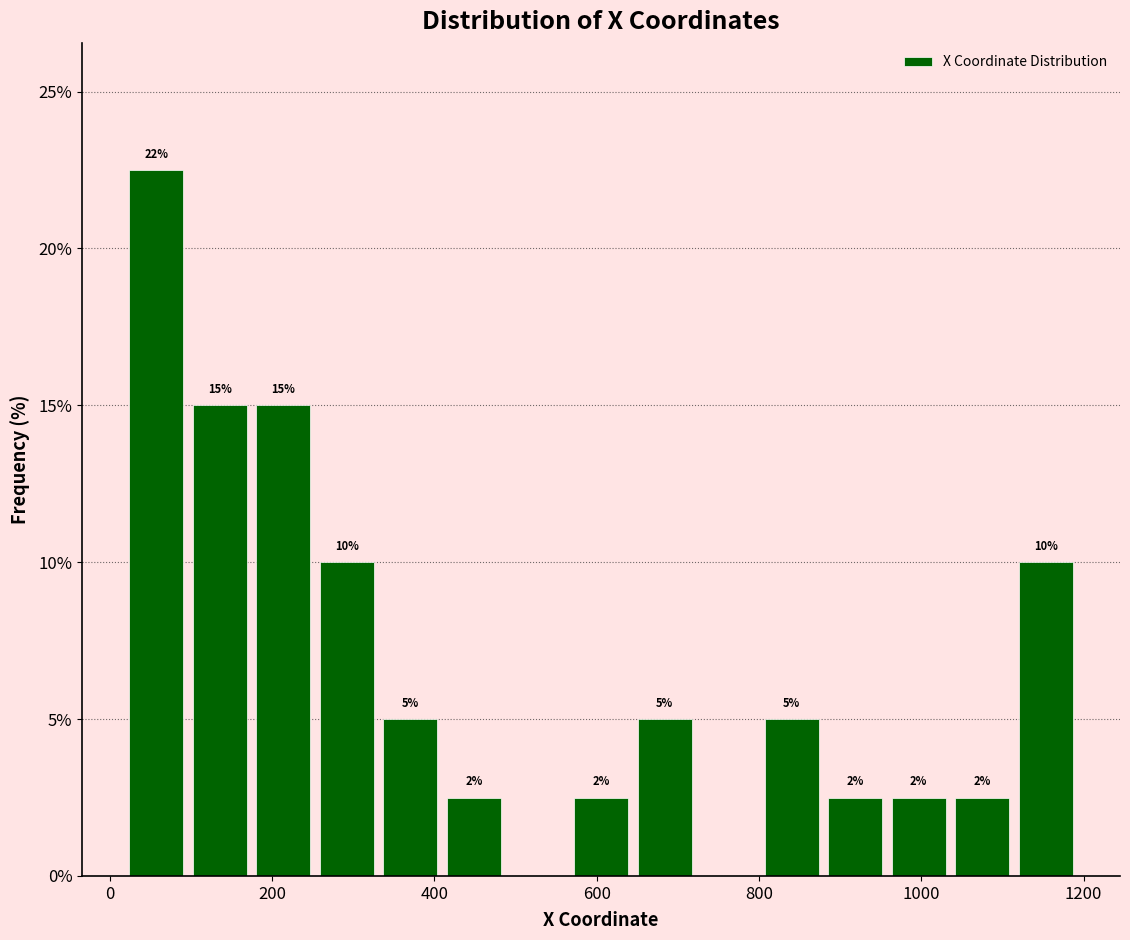

Read against the x-axis, roughly where is the centre of the tallest bar?

60